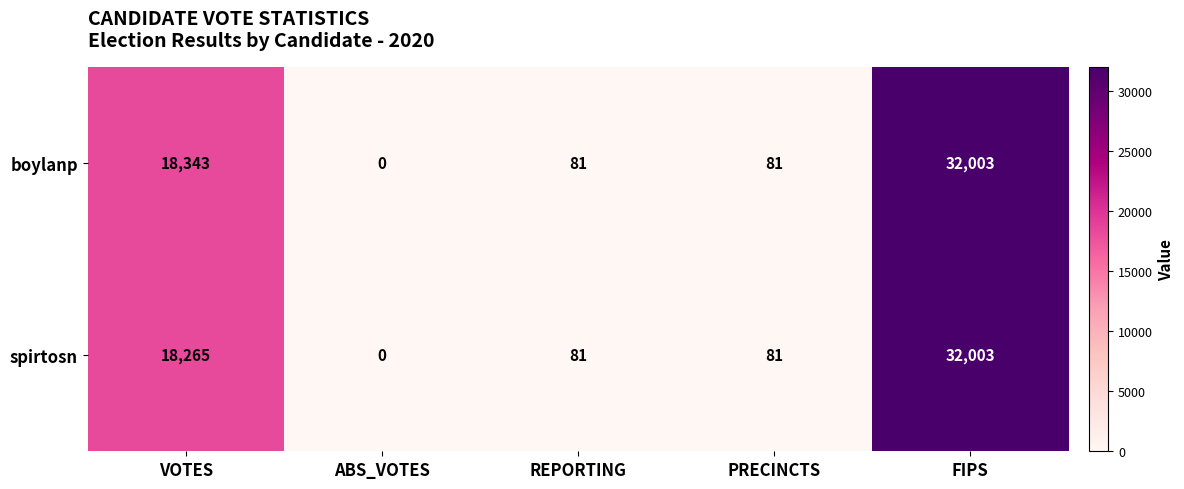

What is the difference between the highest and lowest values at VOTES?

78